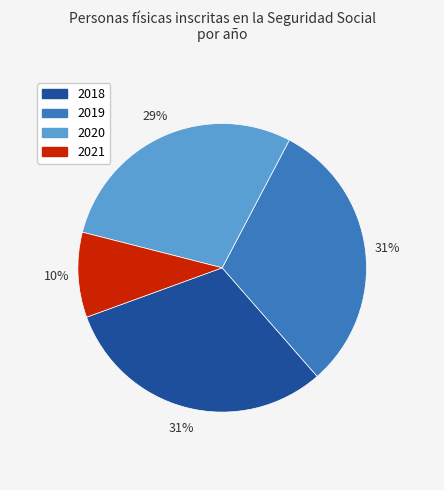

Which slice is the smallest?

2021